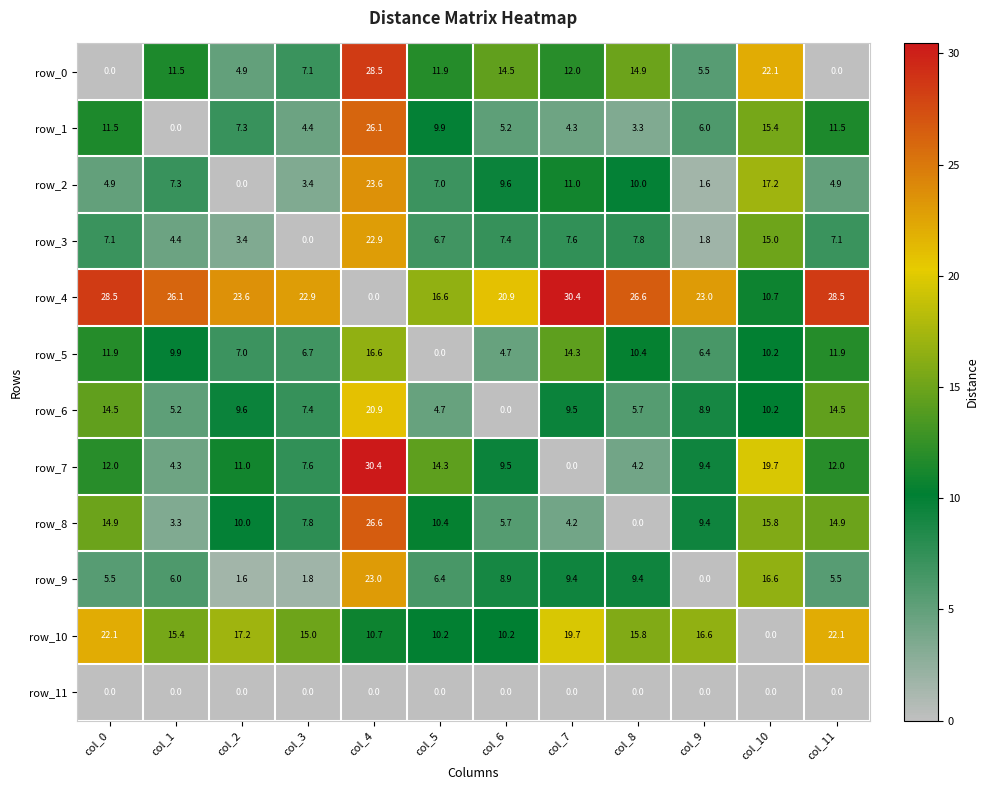

What is the difference between the highest and lowest values at col_9?

23.0